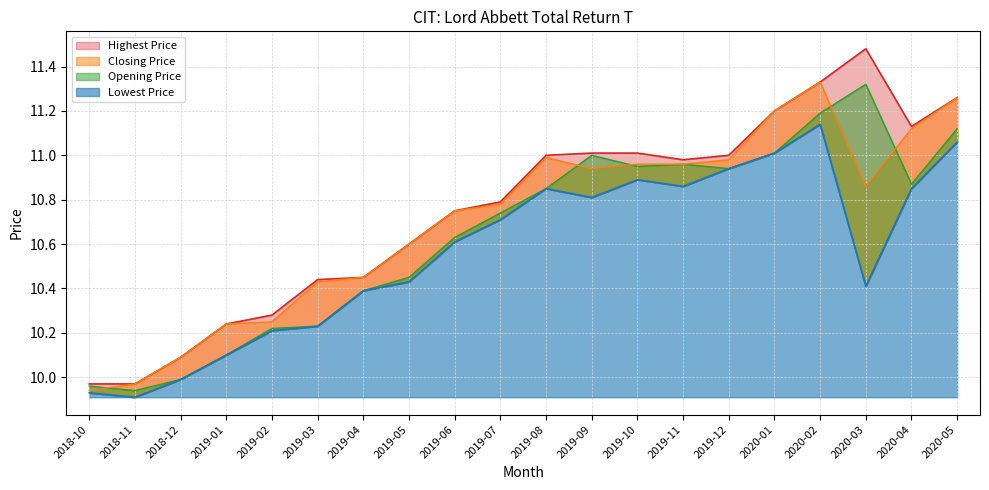

At which label is Highest Price closest to 10?

2018-10